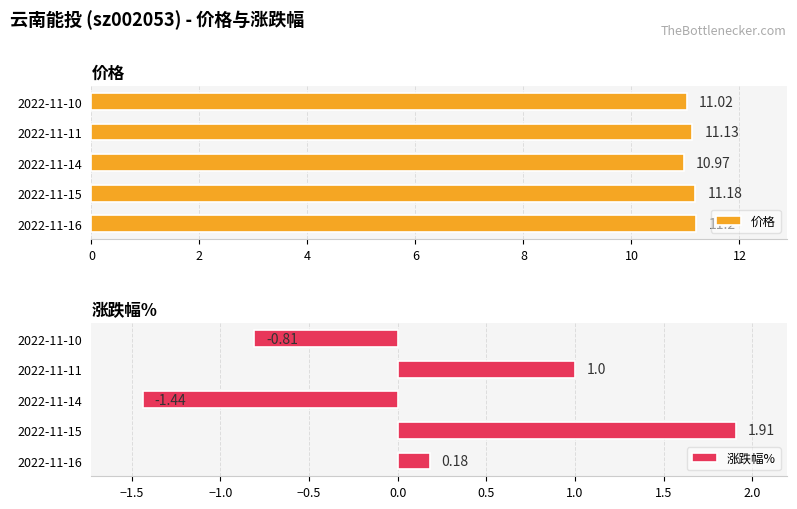

The value of 价格 at 2022-11-10 is 11.0. True or false?

True